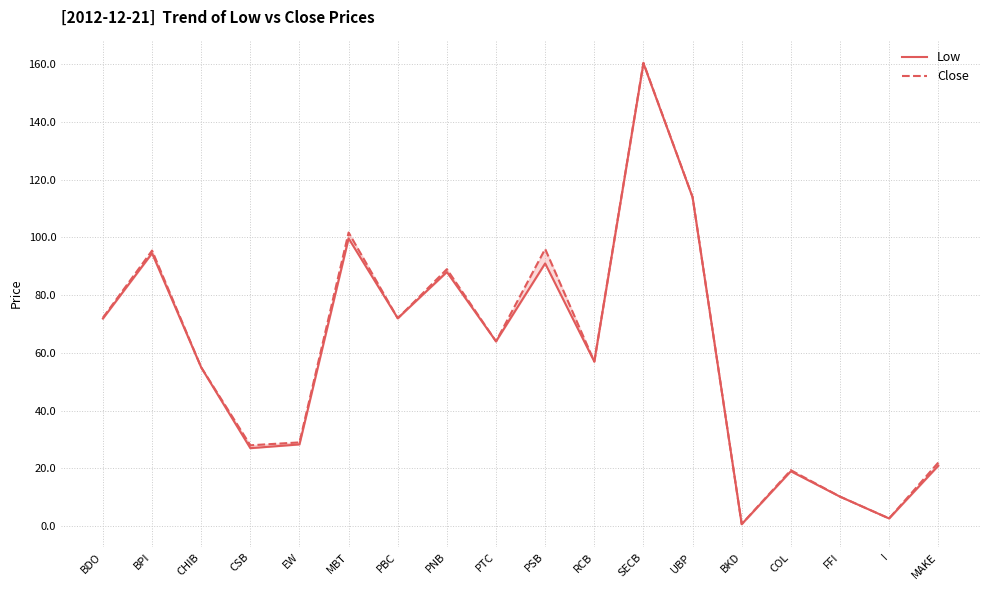

What is the total value across all series at PNB?

177.0